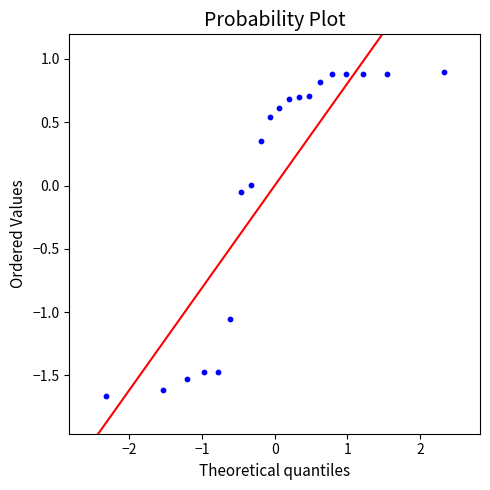

What is the range of Y values (max minus min)?

2.6